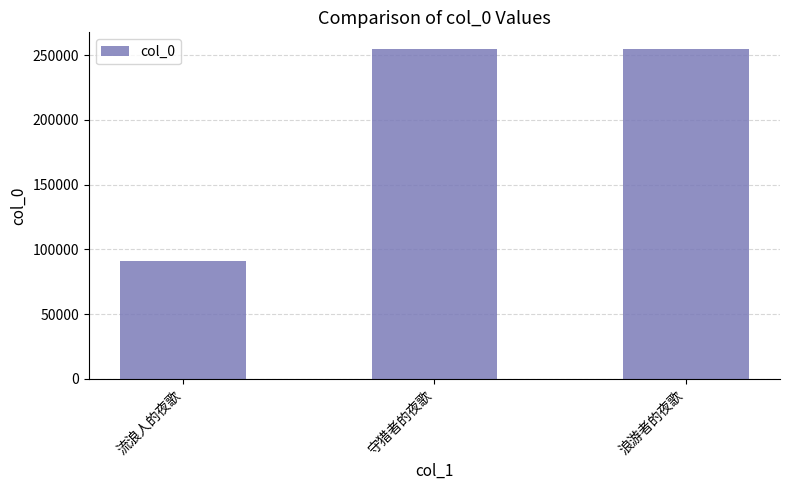

What position from the right is 守猎者的夜歌?

2